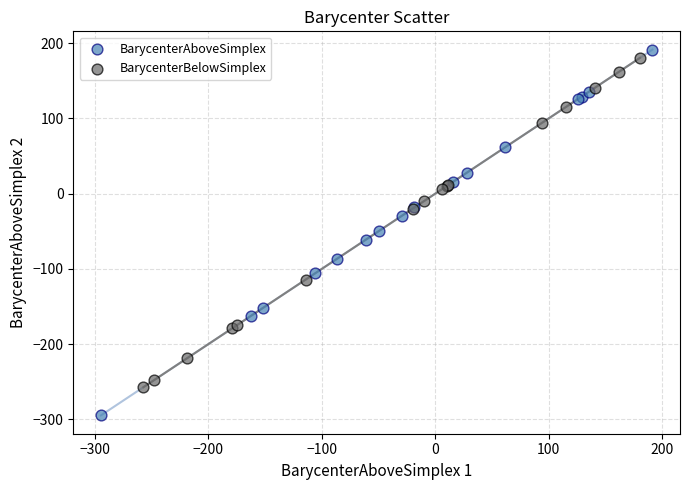

Which series has the widest spread of Y values?

BarycenterAboveSimplex